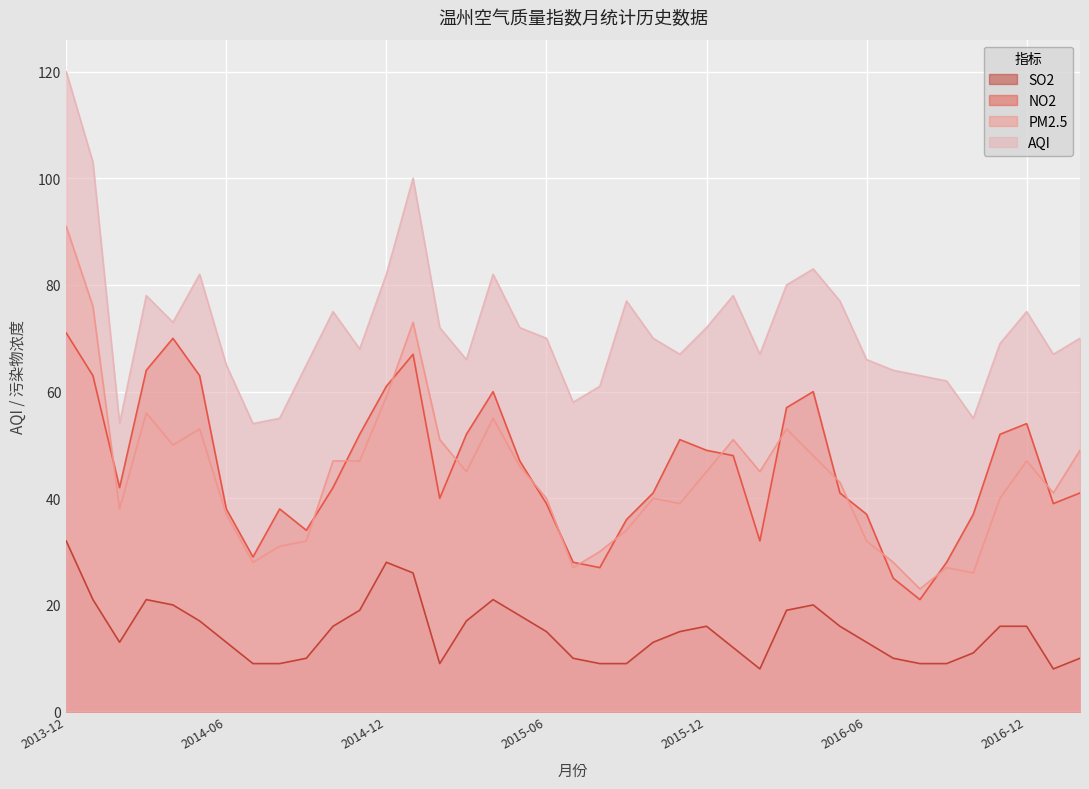

Rank the series at 2016-10 from highest to lowest value.

AQI, NO2, PM2.5, SO2